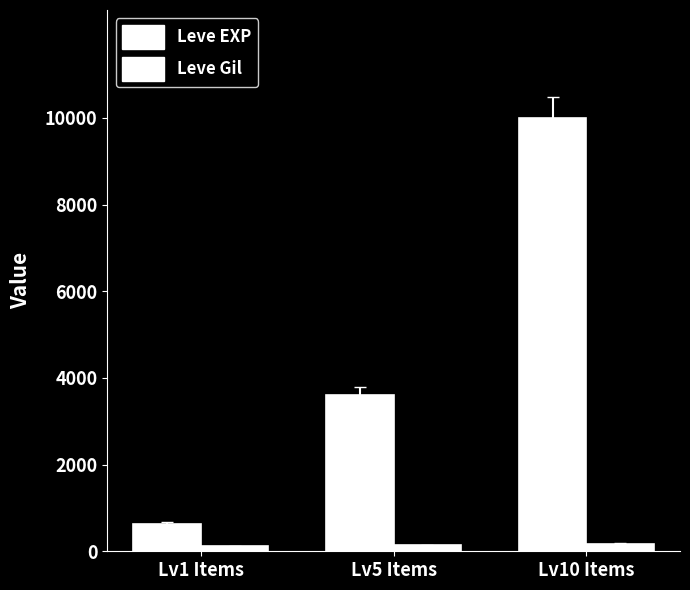

Count the number of data series in this chart.

2